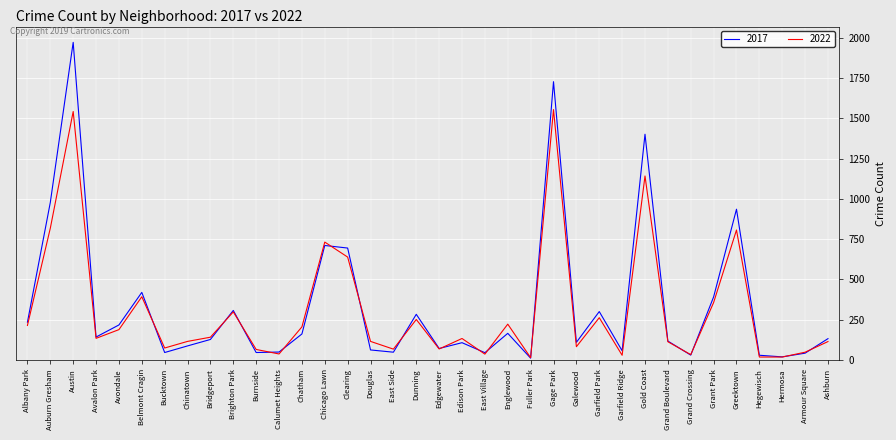

In 2022, how many points are higher than both neighbors (excluding endpoints)?

11